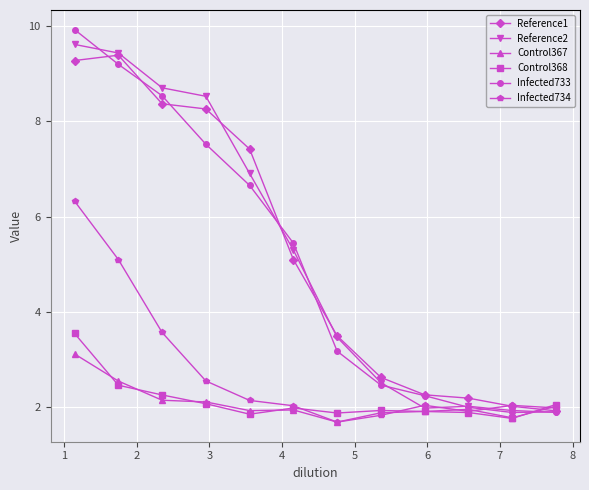

How many interior local valleys does the Infected734 series have?

2